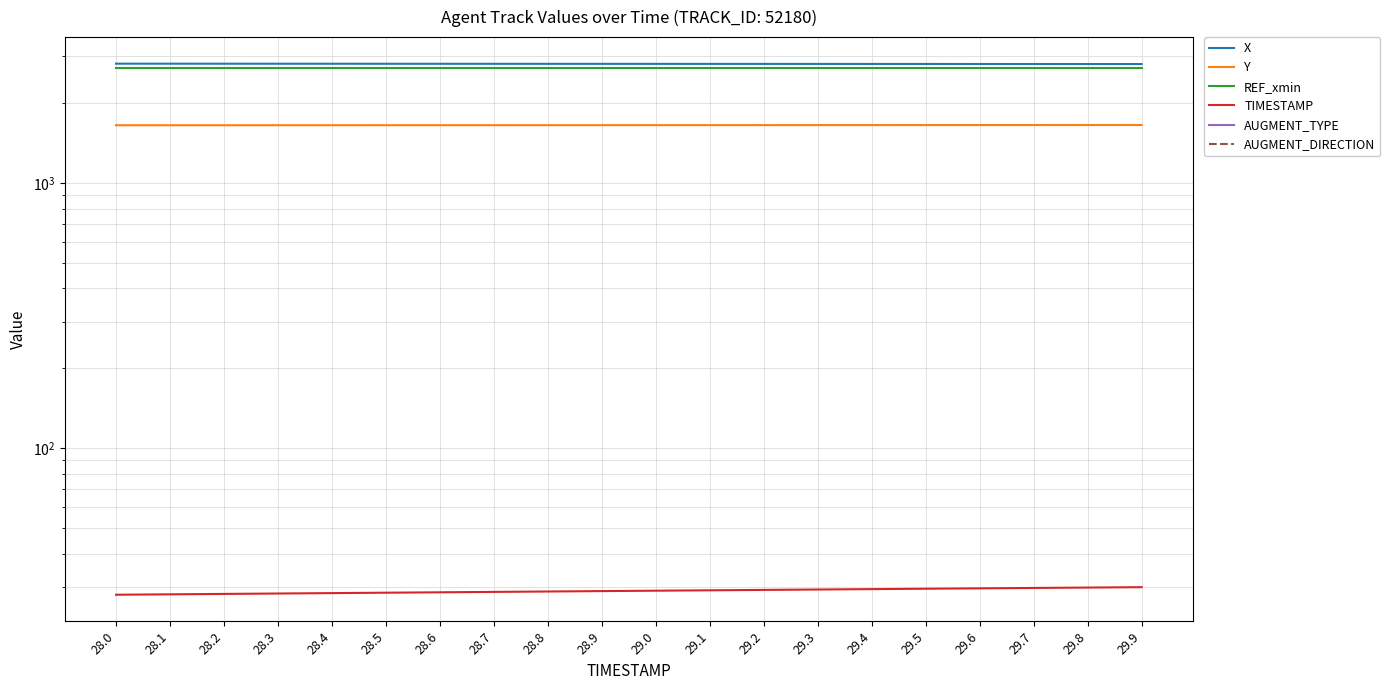

Which series has the widest spread of values?

X